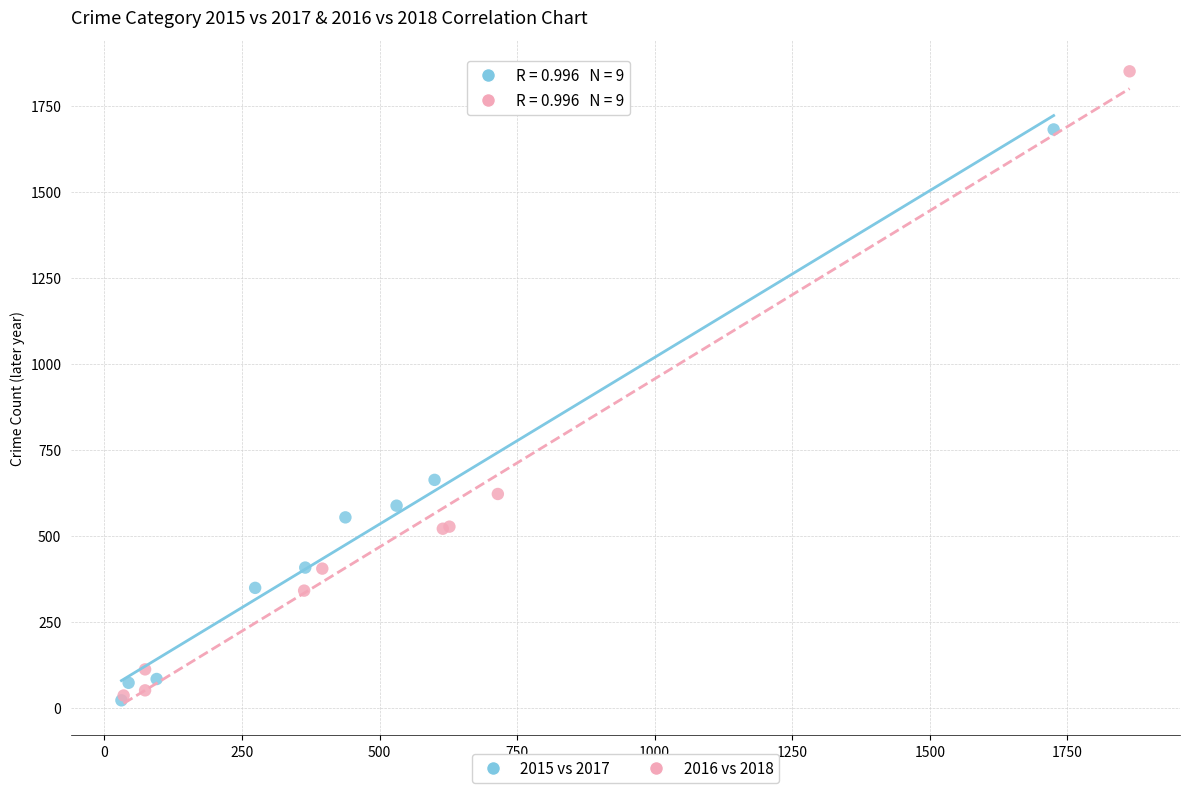

Which series has the widest spread of Y values?

2016 vs 2018